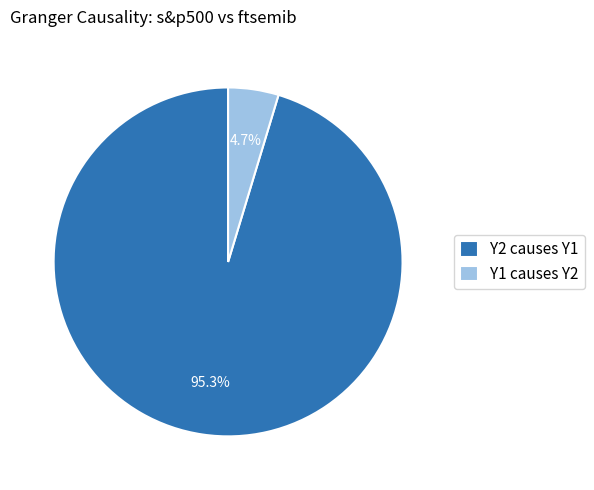

Rank the categories by value from highest to lowest.

Y2 causes Y1, Y1 causes Y2